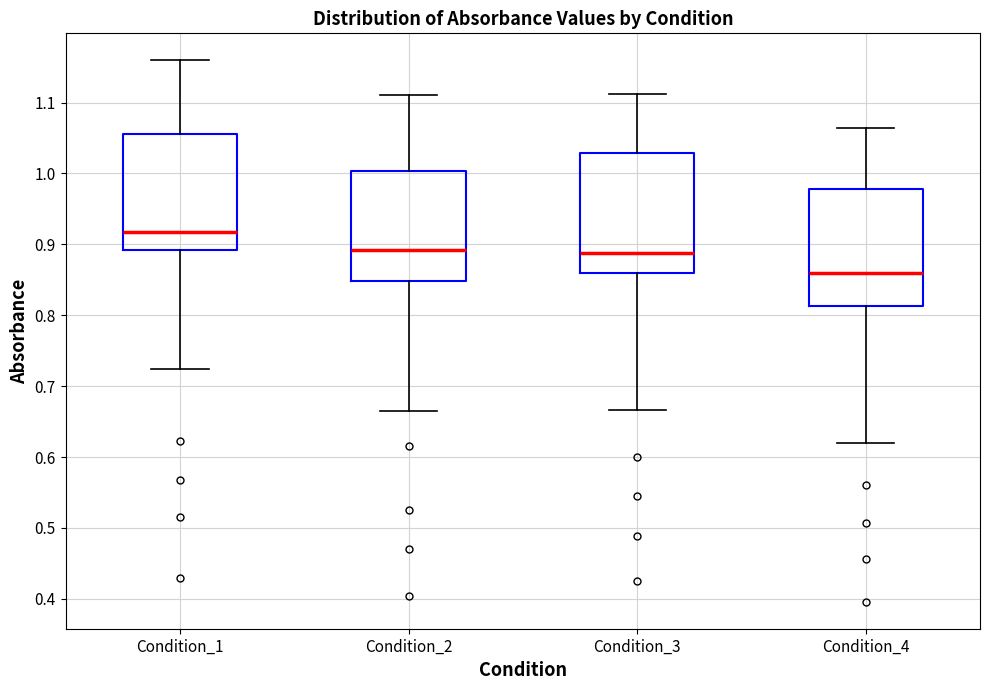

Where is the upper edge of the box for Condition_1 on the y-axis? The values are not printed on the chart, so give them approximately, as read against the axis.

1.06